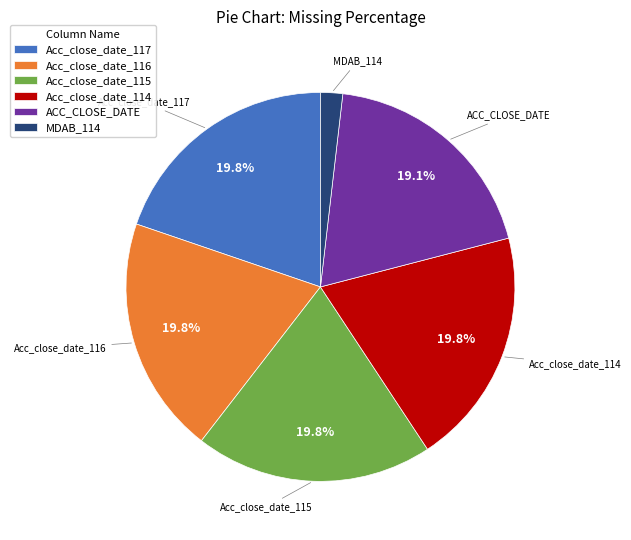

What is the ratio of the value at Acc_close_date_114 to the value at ACC_CLOSE_DATE?

1.0